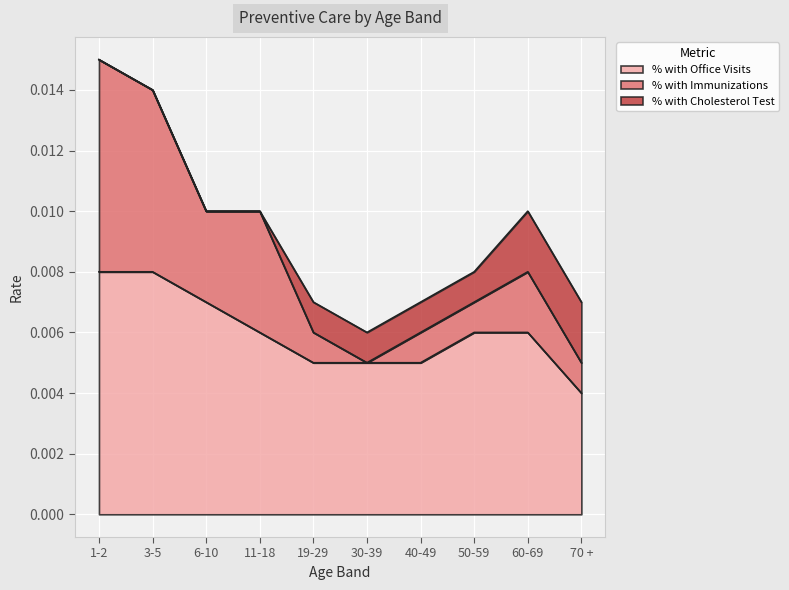

Between 3-5 and 19-29, which series saw the biggest shift?

% with Immunizations